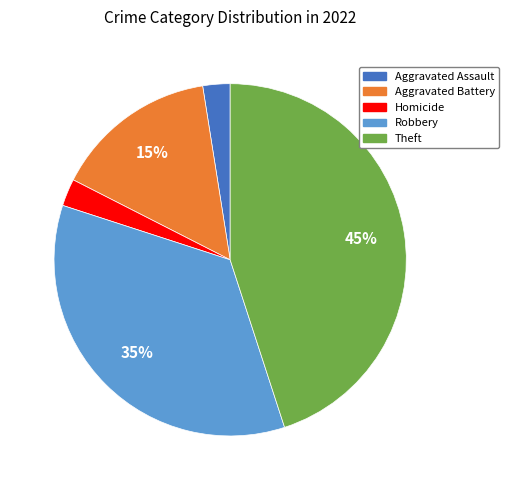

To the nearest percent, what is the average slice percentage?

20%